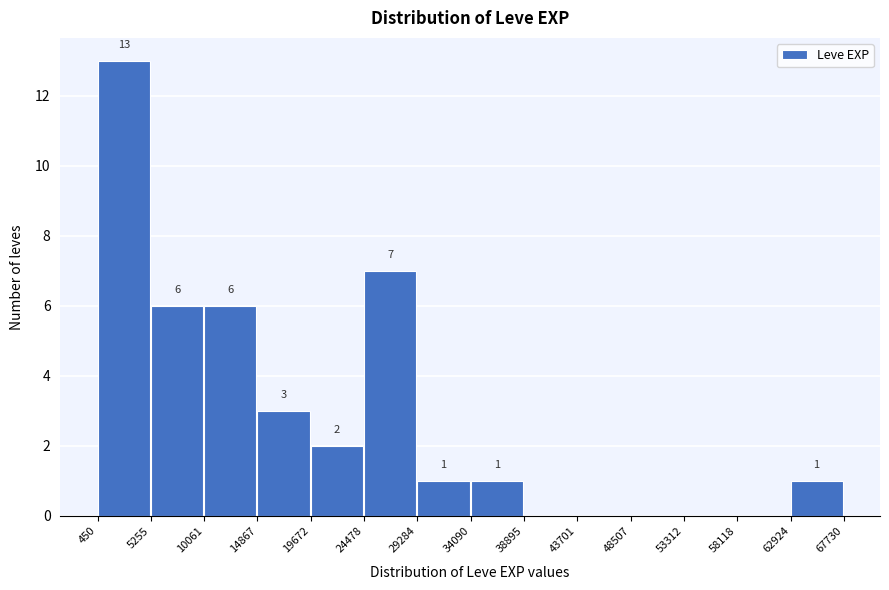

Which range on the x-axis has the tallest bar?

450 to 5255